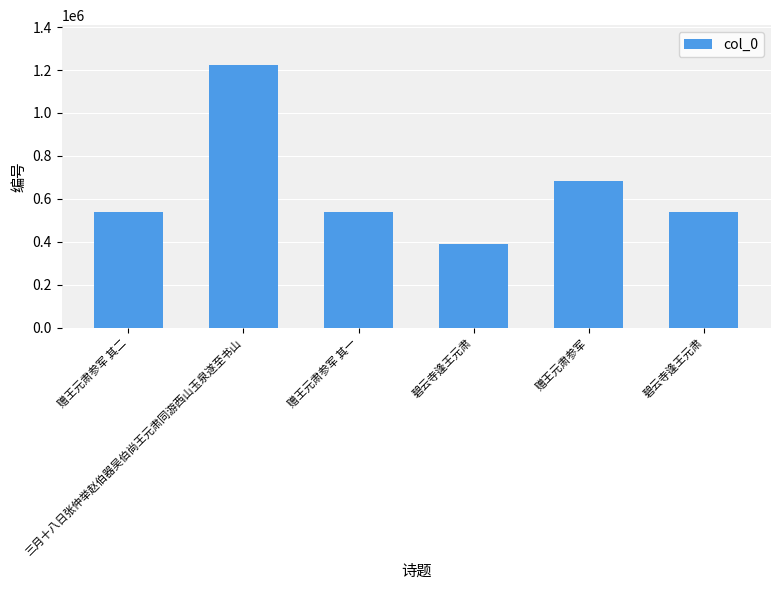

Reading left to right, extract all data points from this chart.

赠王元肃参军 其二=538403	三月十八日张仲举赵伯器吴伯尚王元肃同游西山玉泉遂至书山=1225274	赠王元肃参军 其一=538402	碧云寺逢王元肃=388169	赠王元肃参军=683434	碧云寺逢王元肃=537557